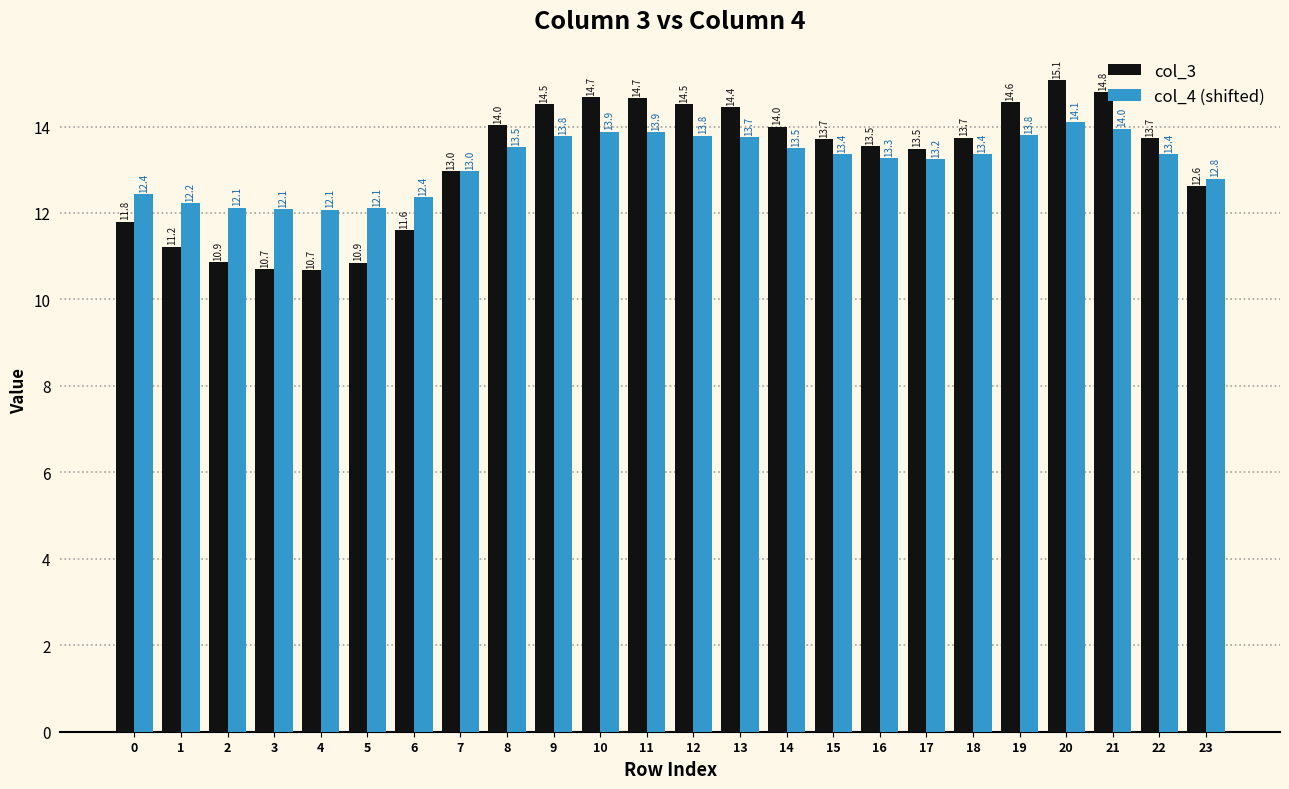

What is the difference between the highest and lowest values at 12?

0.7